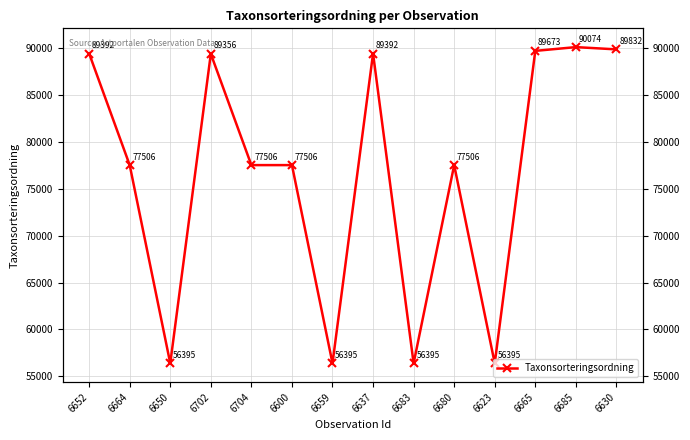

What is the label of the 8th point from the right?

6659